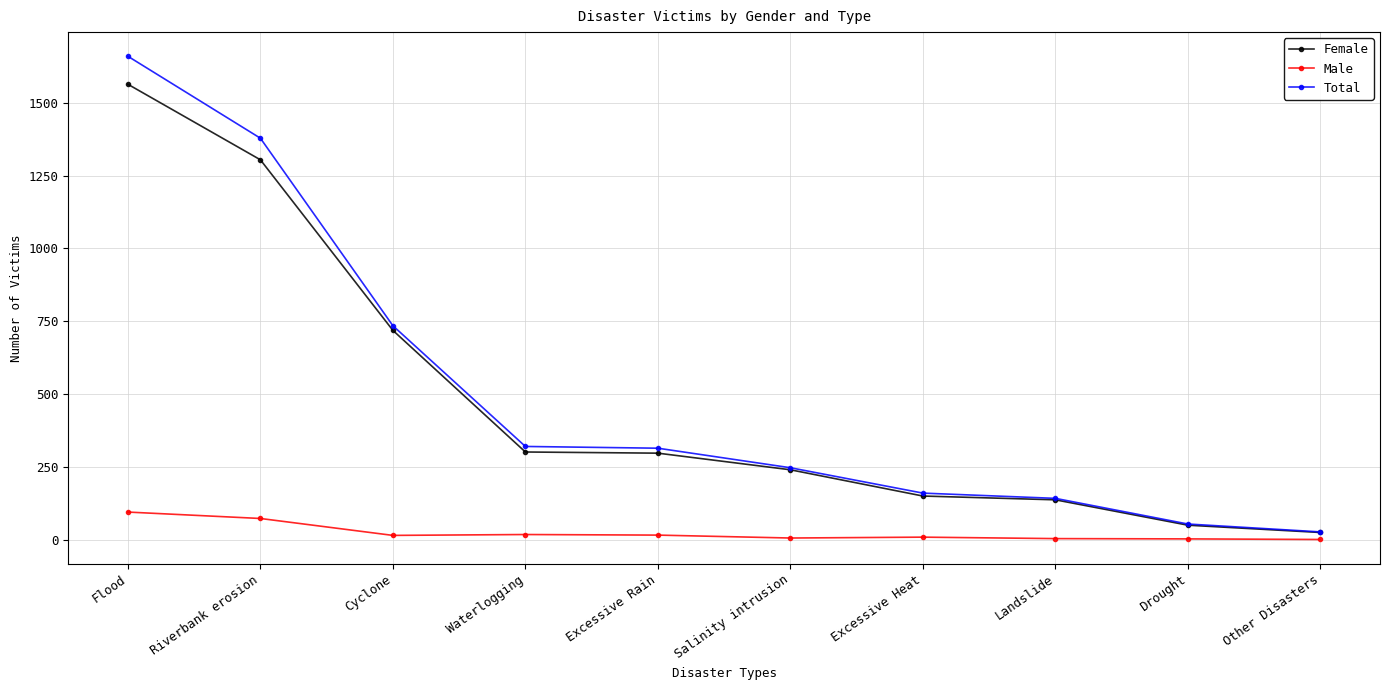

What is the smallest value displayed?

2